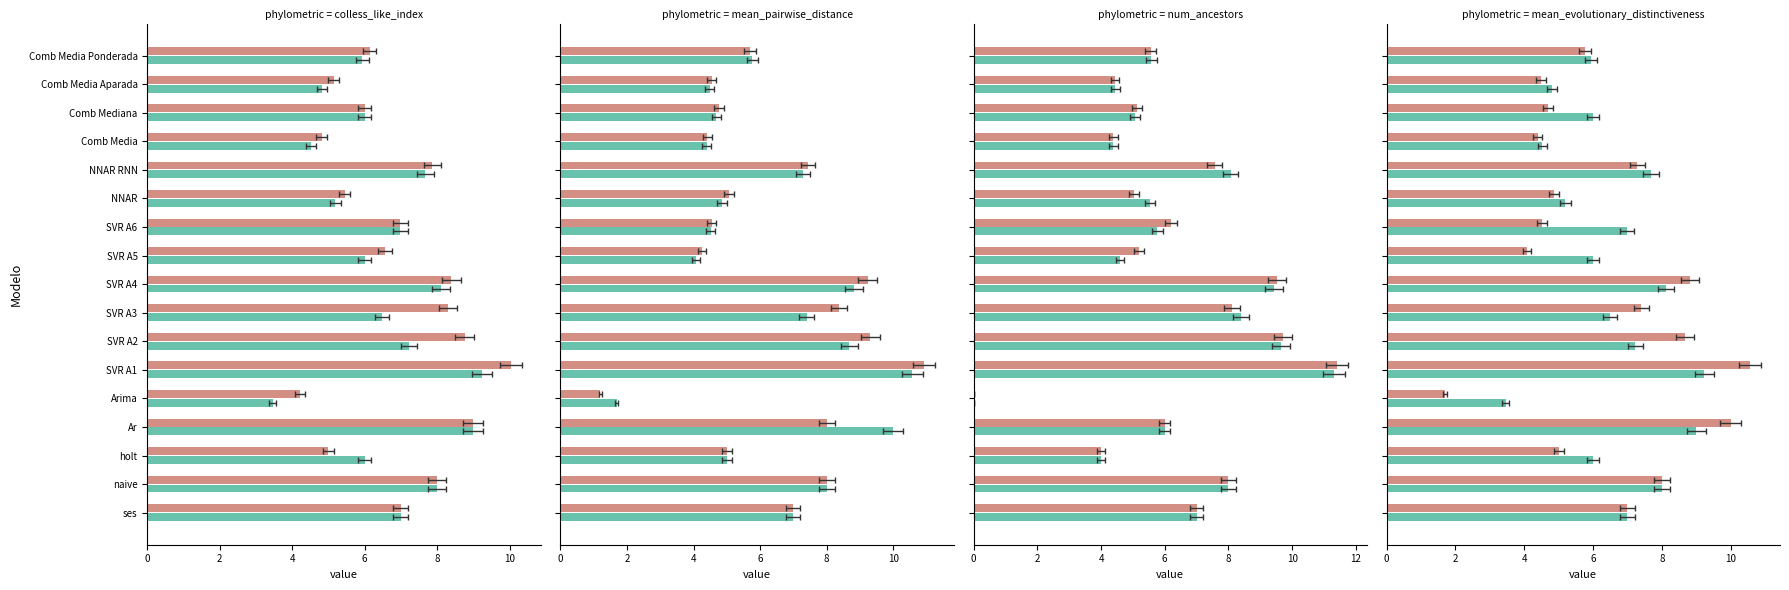

Is it true that col 2 equals 2.1 at naive?

False